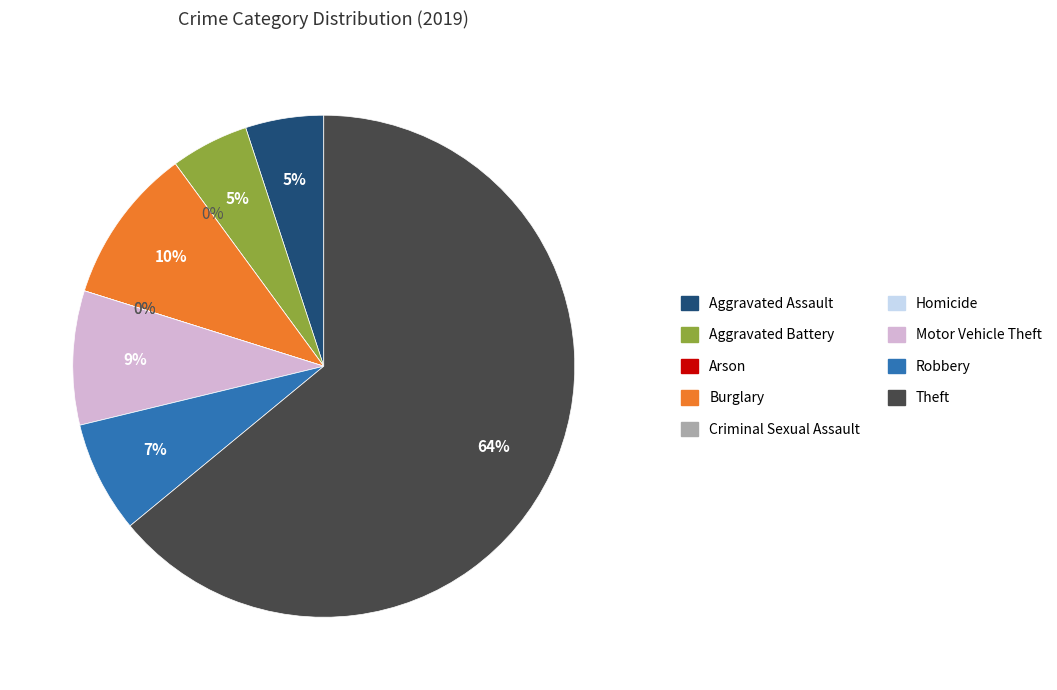

Between Aggravated Assault and Homicide, which is larger?

Aggravated Assault